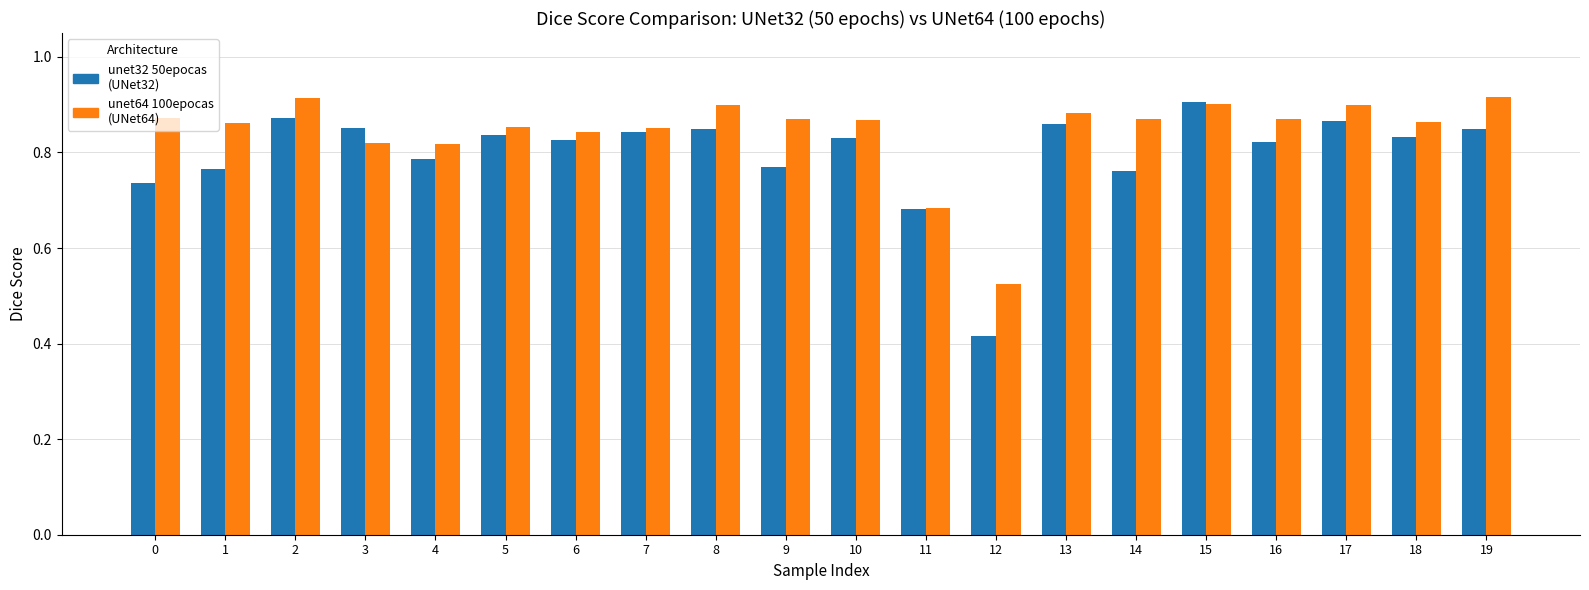

What is the total value across all series at 4?

1.6